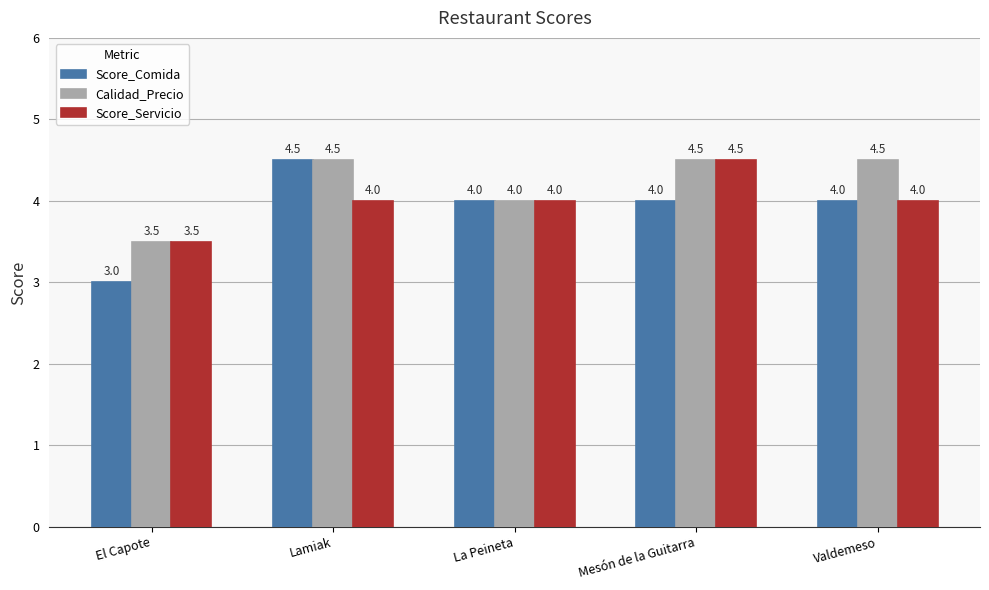

At how many categories does at least one series exceed 3?

5